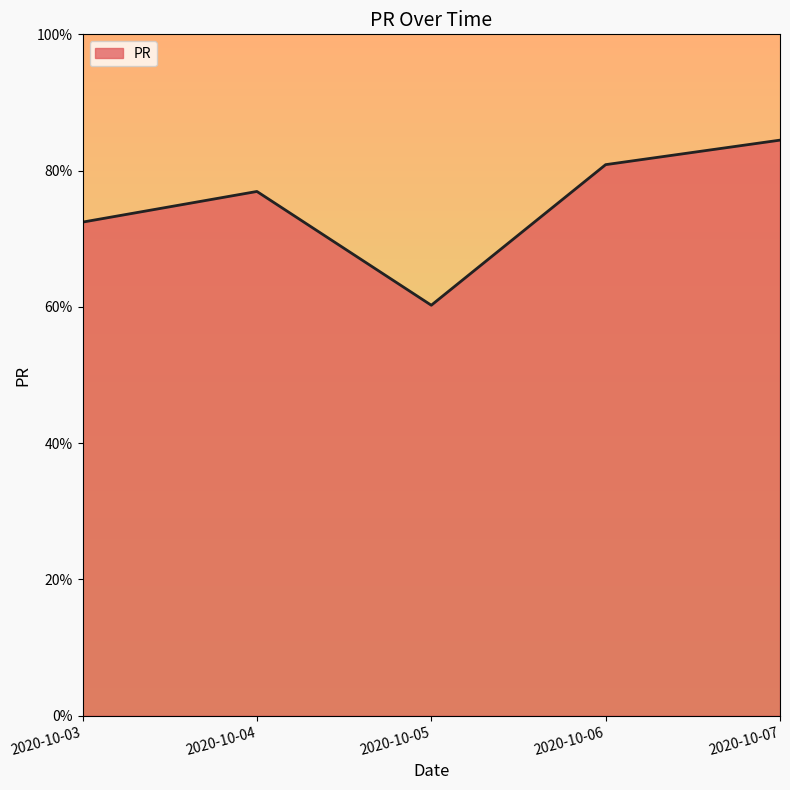

How many interior local valleys (lower than both neighbors) does the data have?

1